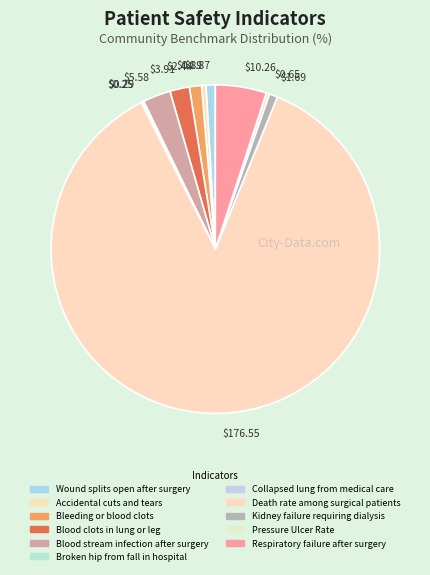

Is there a majority slice in this chart?

Yes